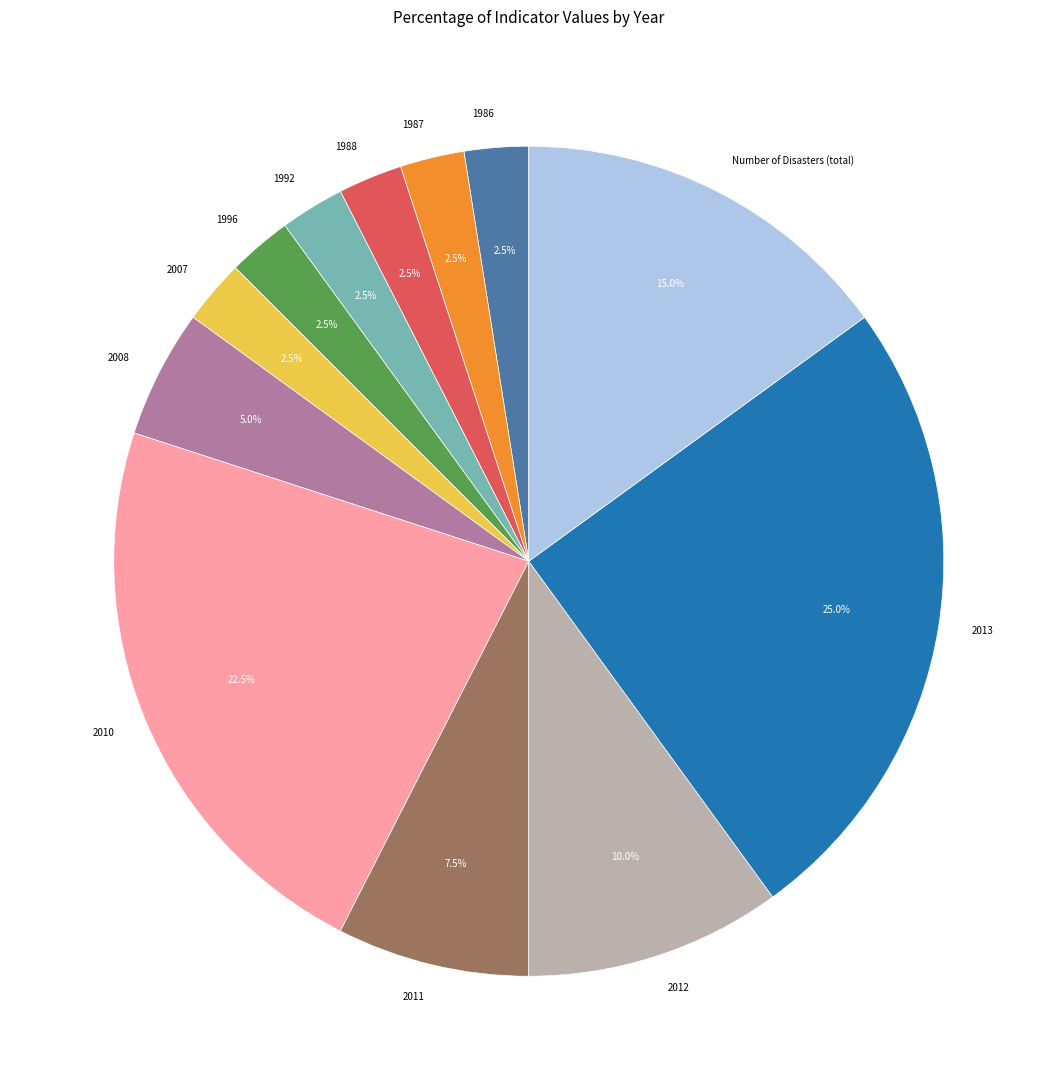

Is there a majority slice in this chart?

No